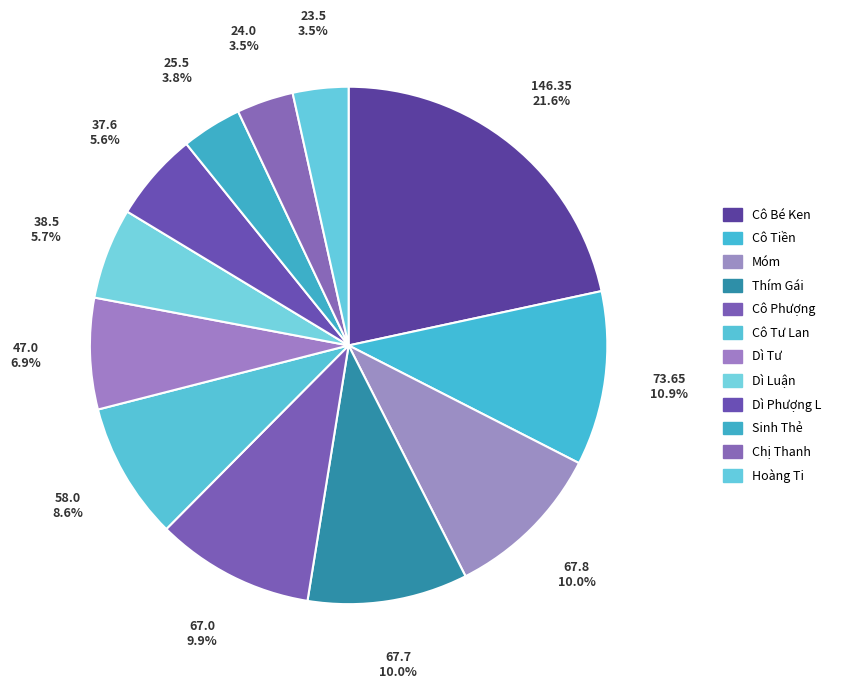

Does any single category account for the majority?

No